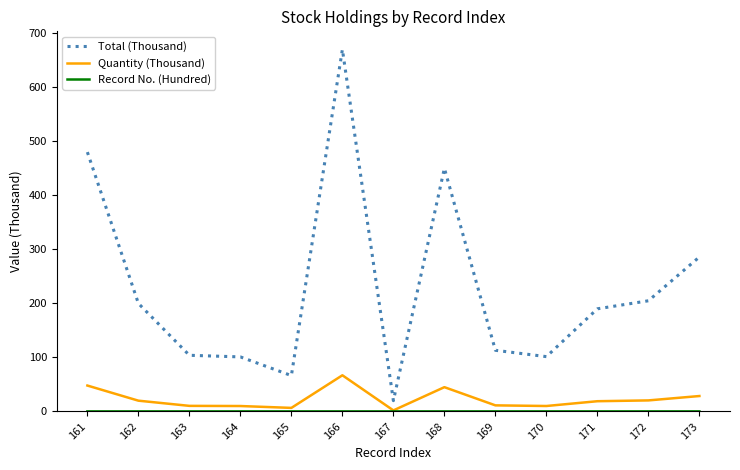

Which series changed the most between 166 and 172?

Total (Thousand)